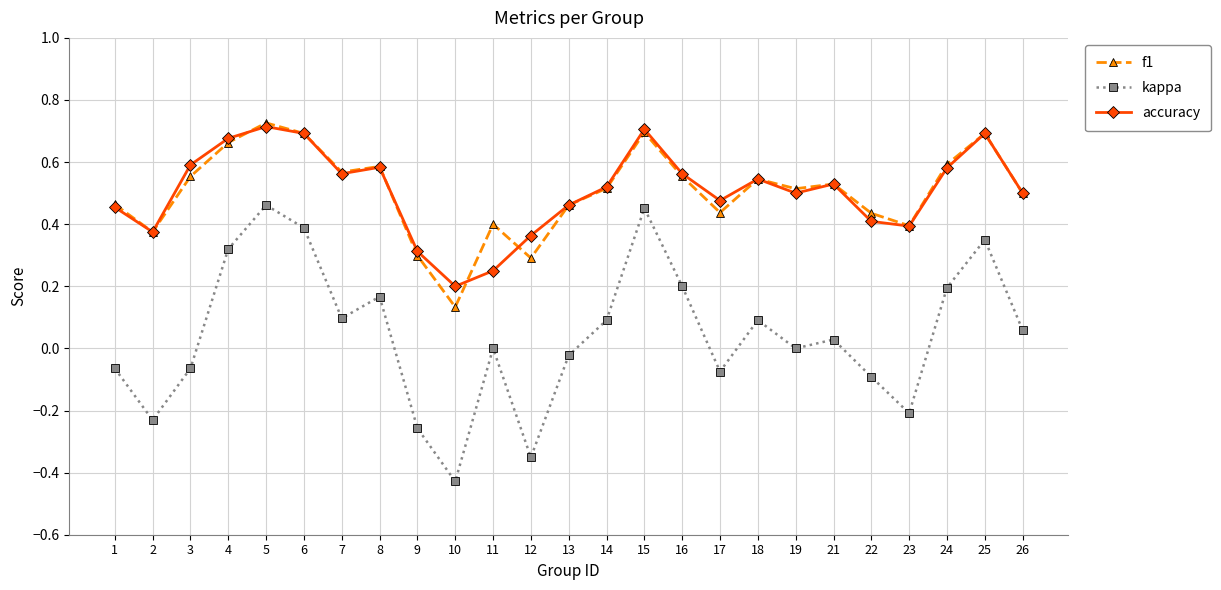

How many accuracy values are between 0 and 1?

25